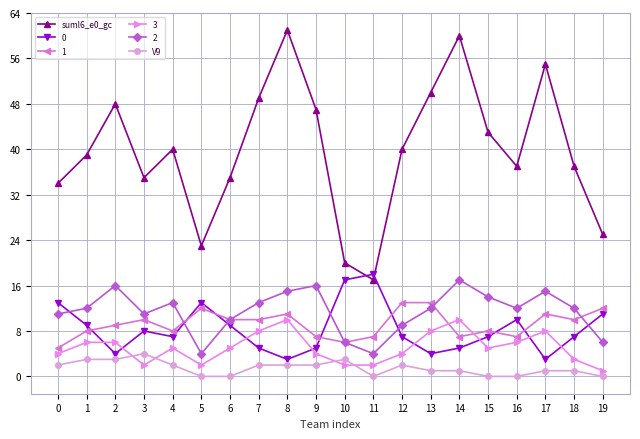

What is the value of the V9 point at the 8th from the left?

2